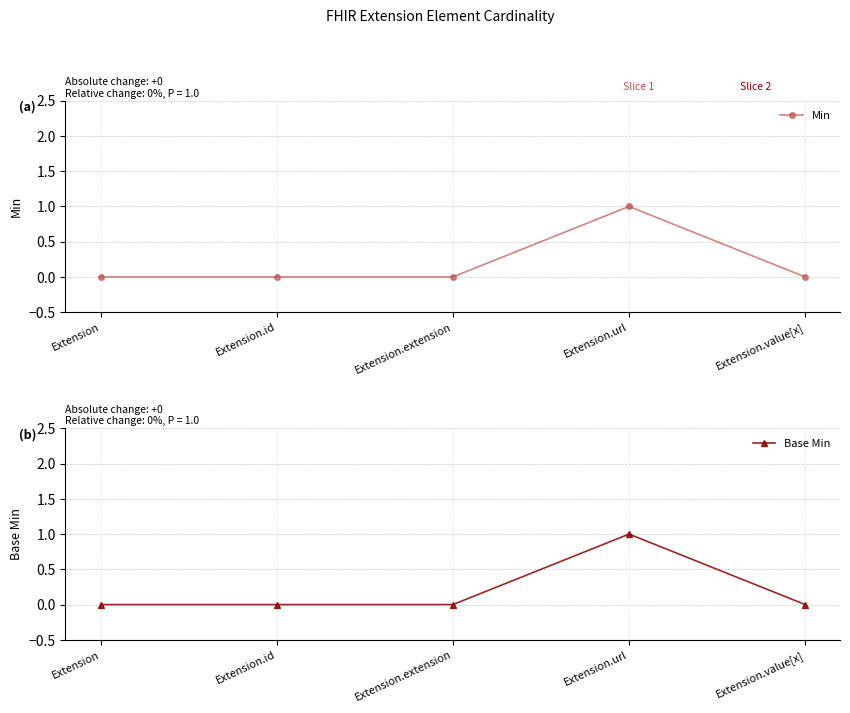

Reading left to right, what are all the values shown in this chart?

Min: 0	0	0	1	0
Base Min: 0	0	0	1	0